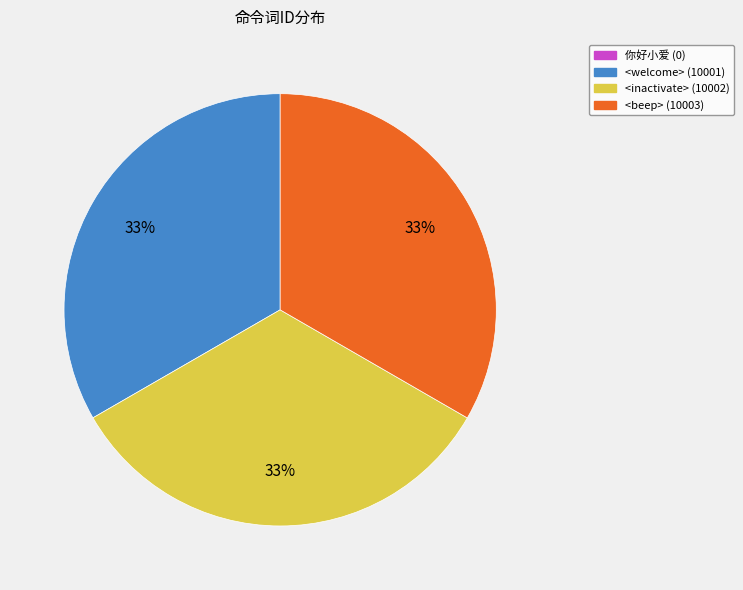

To the nearest percent, what percentage of the pie is <welcome> (10001)?

33%